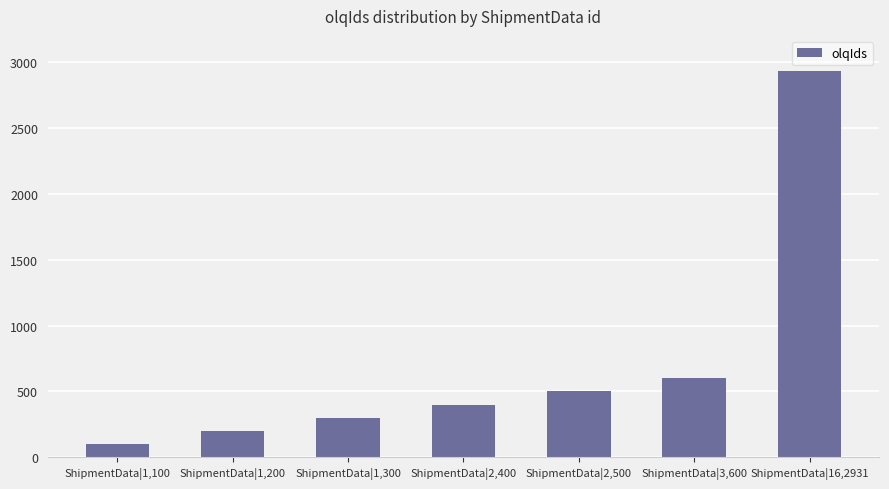

What position from the left is ShipmentData|16,2931?

7